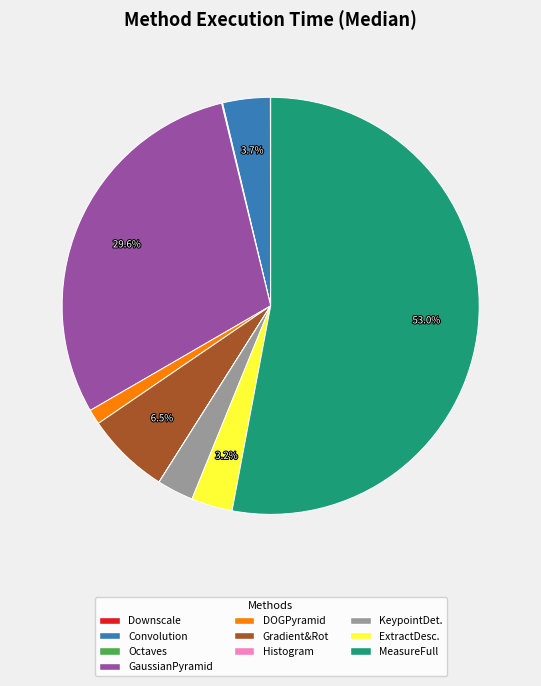

To the nearest percent, what is the difference between the largest and smallest slice percentages?

53%